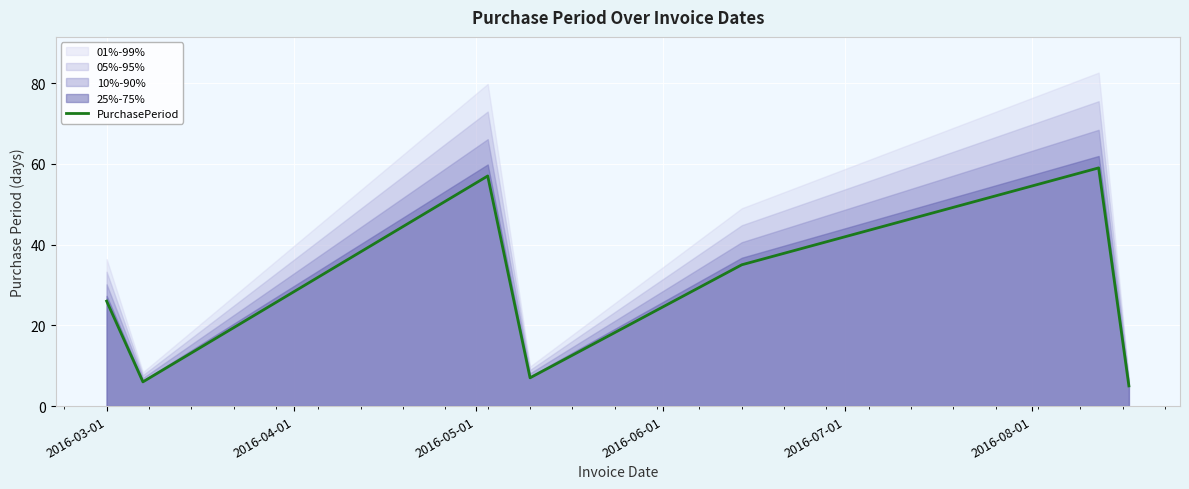

What is the smallest value displayed?

5